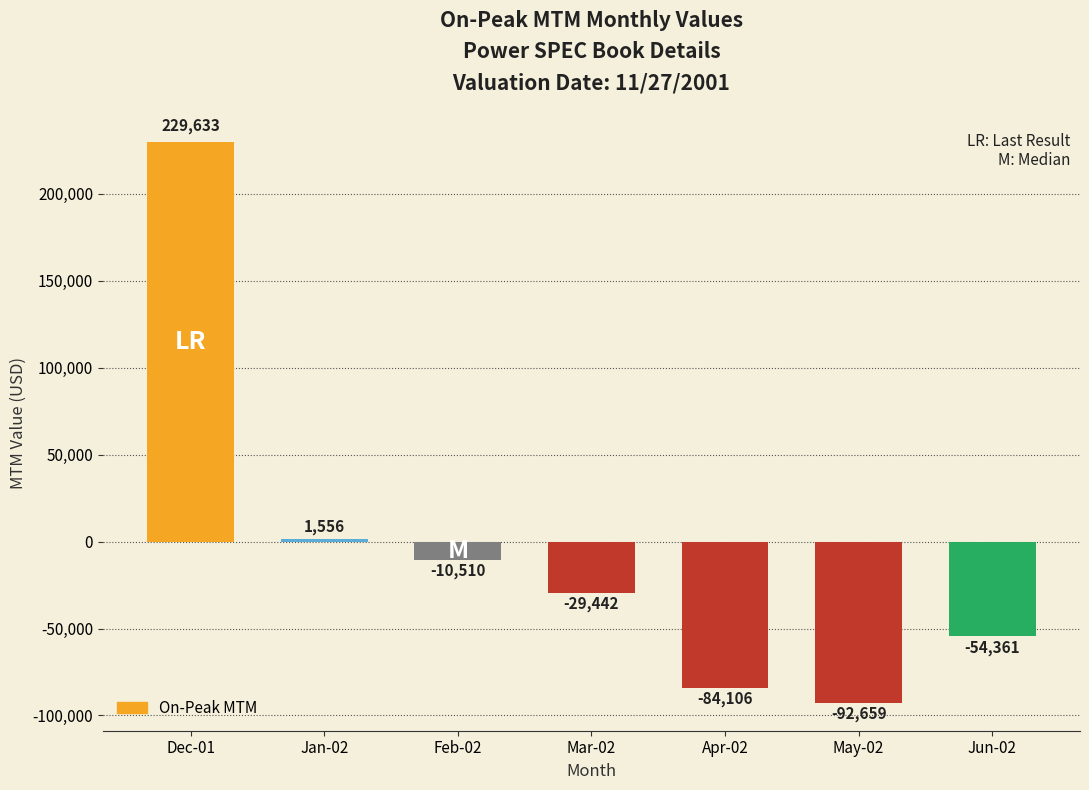

What is the label of the 7th bar from the left?

Jun-02